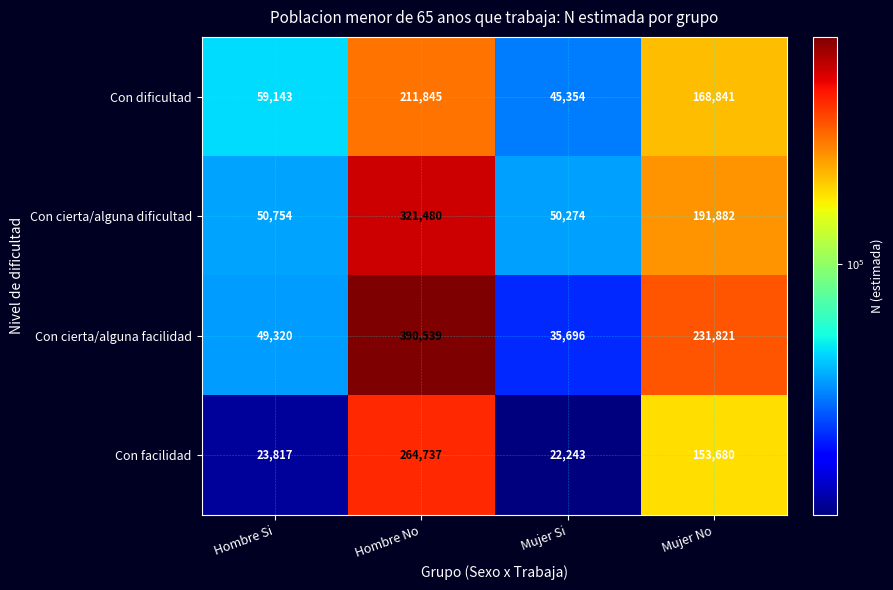

What is the total value across all series at Mujer No?

746224